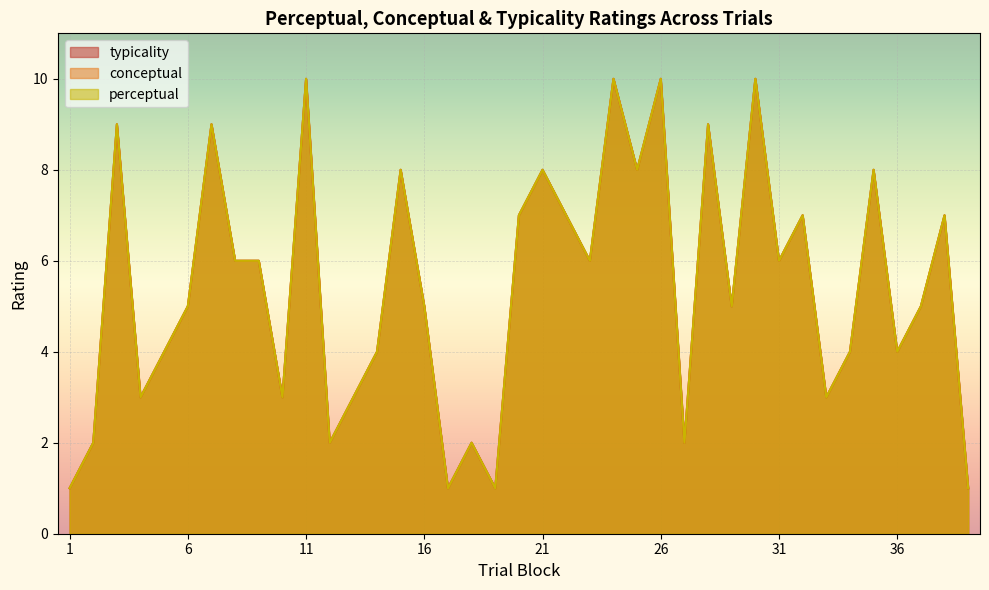

Between 17 and 4, which is larger?

4